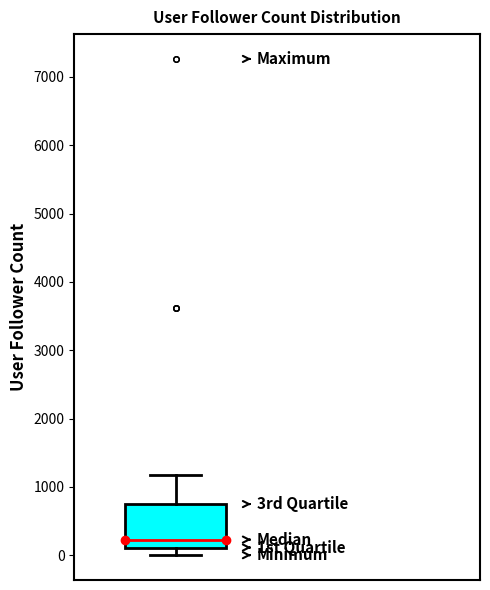

Read this box plot against the y-axis: the position of the median line, the range covered by the box, and the ends of both whiskers. The values are not printed on the chart, so give them approximately, as read against the axis.

median 200, box 100 to 800, whiskers 0 to 1200